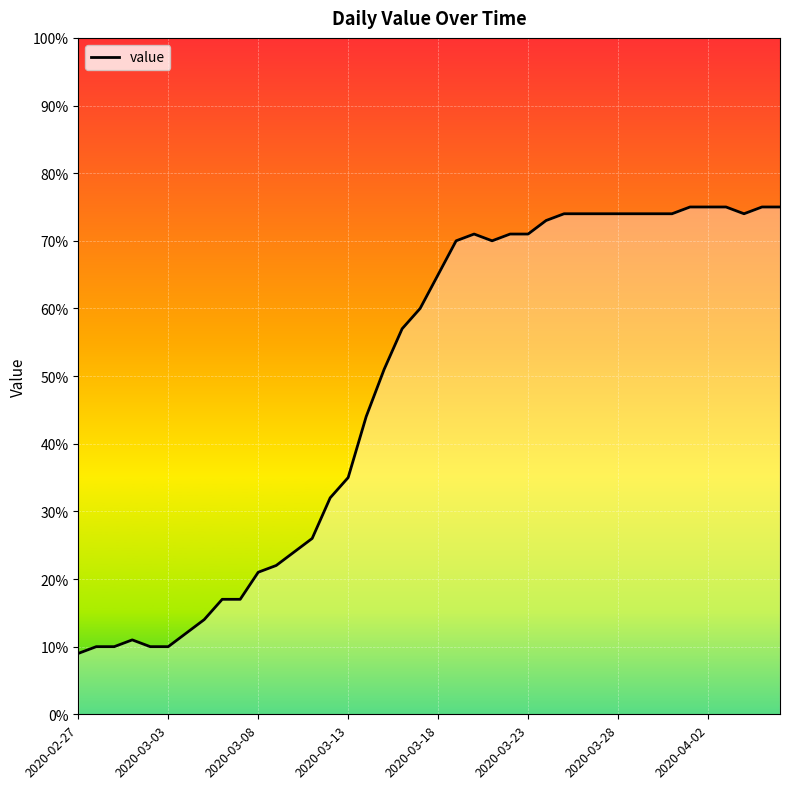

What is the difference between the maximum and minimum values?

66